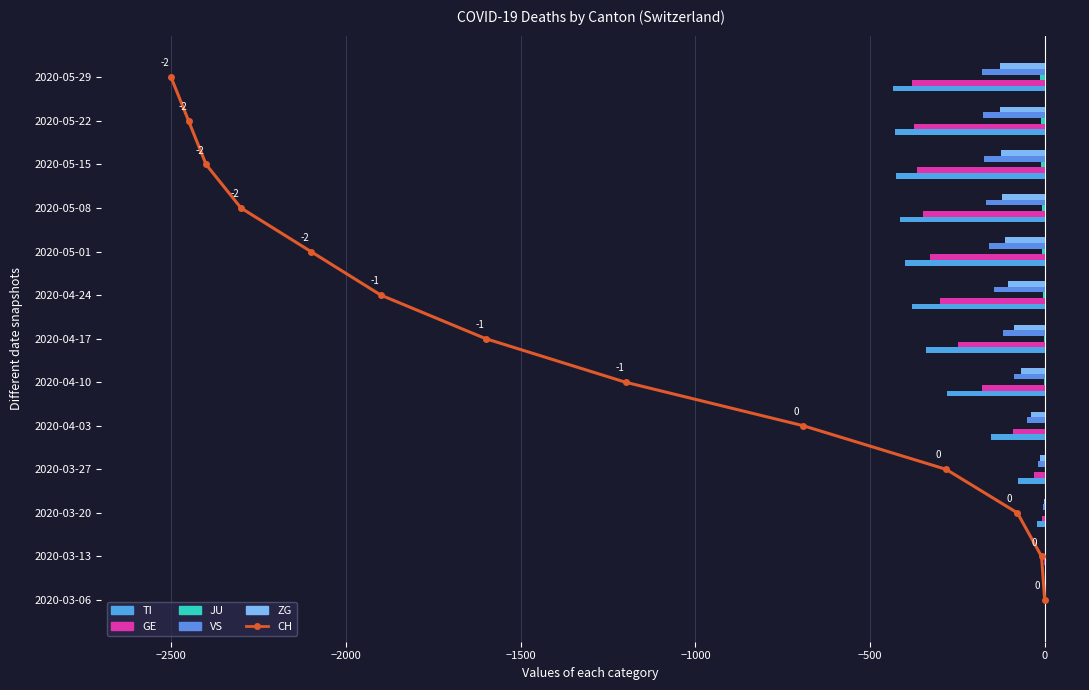

At which category does the chart reach its peak across all series?

12